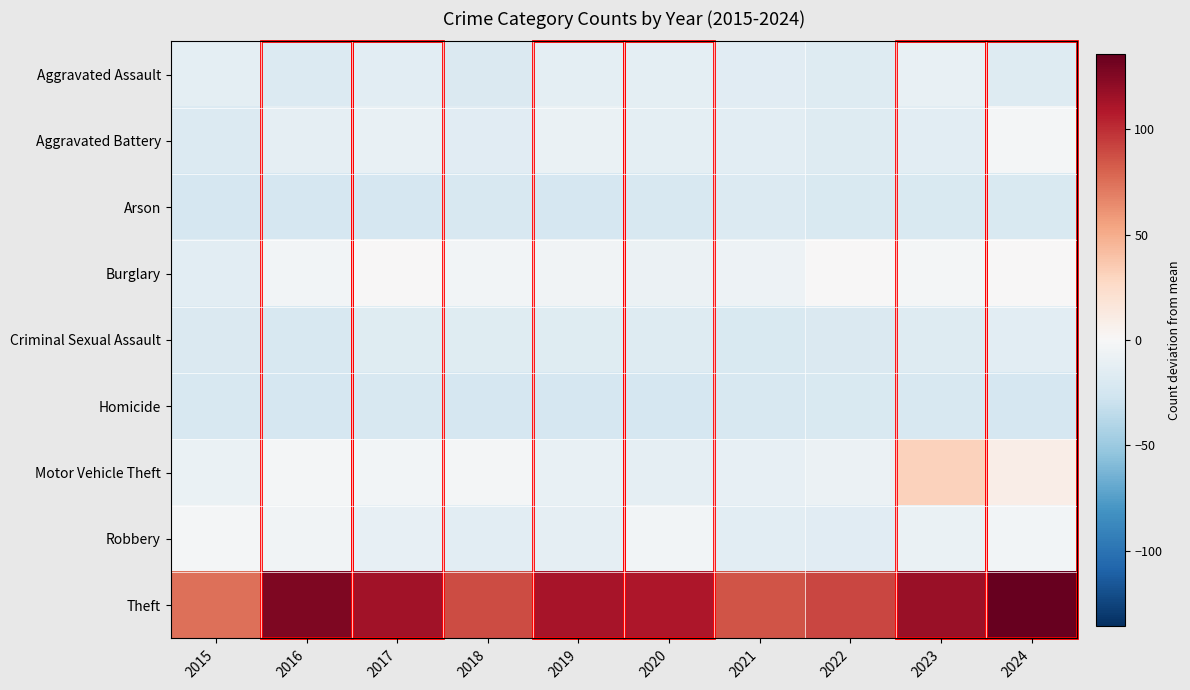

List the series in order of their peak value, highest first.

Theft, Motor Vehicle Theft, Burglary, Aggravated Battery, Robbery, Aggravated Assault, Criminal Sexual Assault, Arson, Homicide